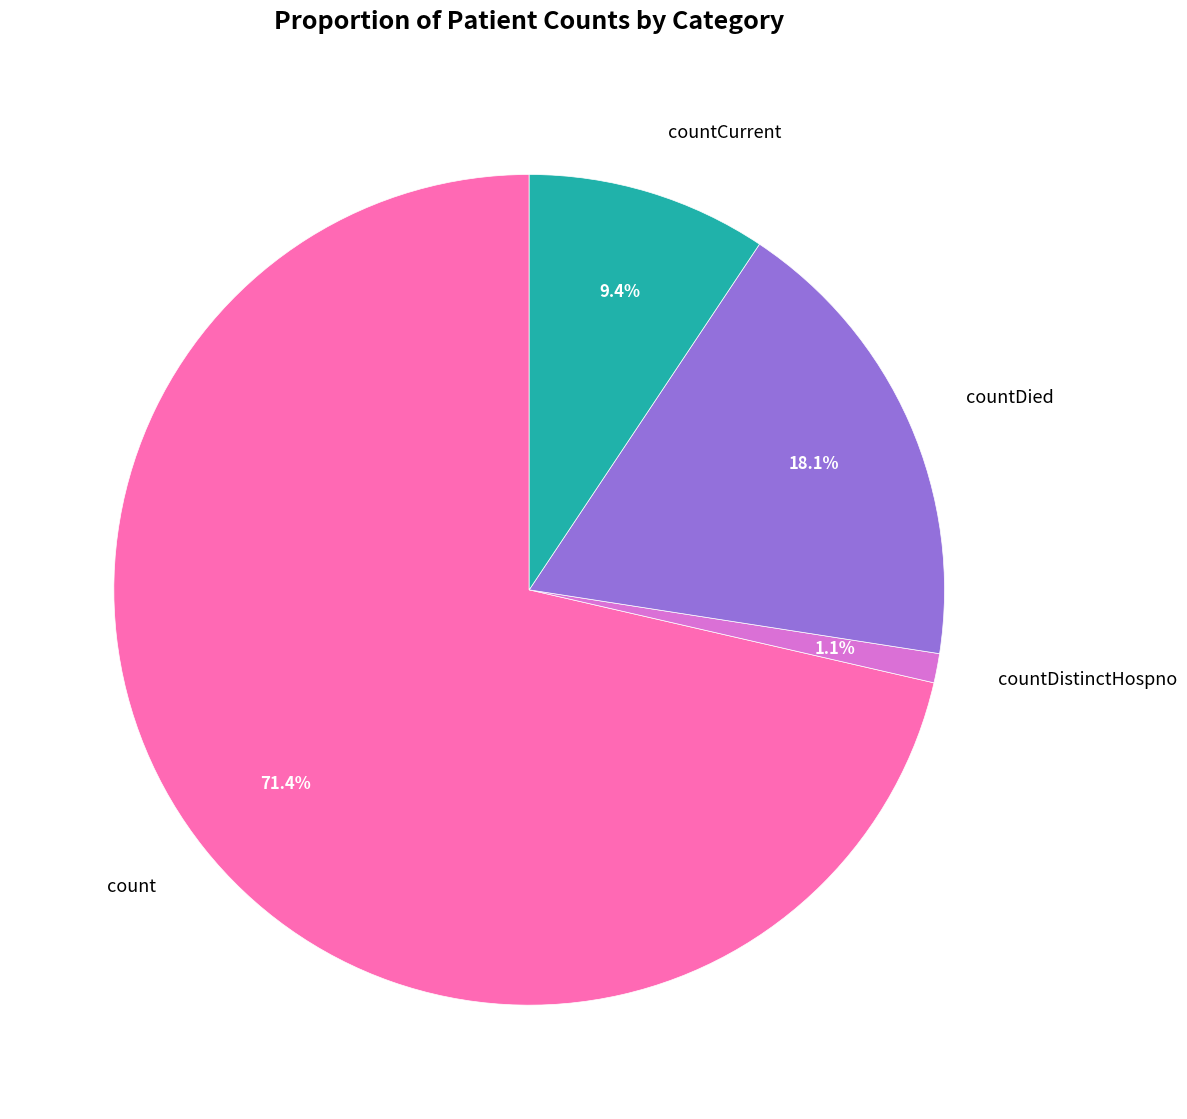

How many segments does this pie chart have?

4